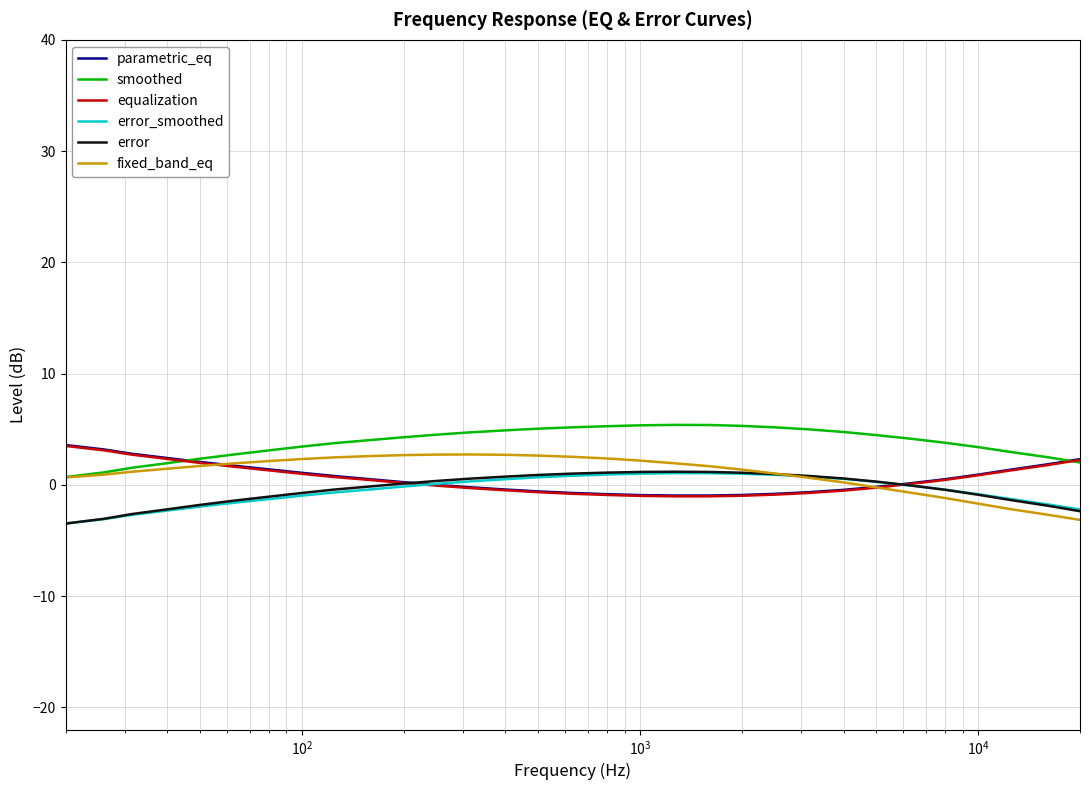

What is the lowest value of the fixed_band_eq series?

-3.1